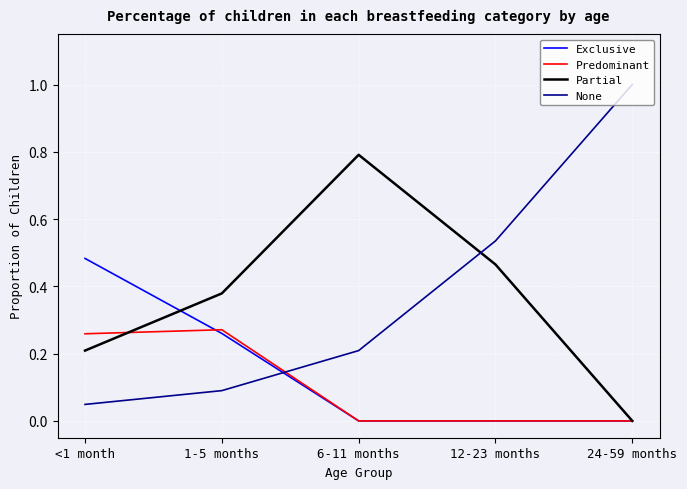

Is it true that Partial equals 0.2 at 1-5 months?

False